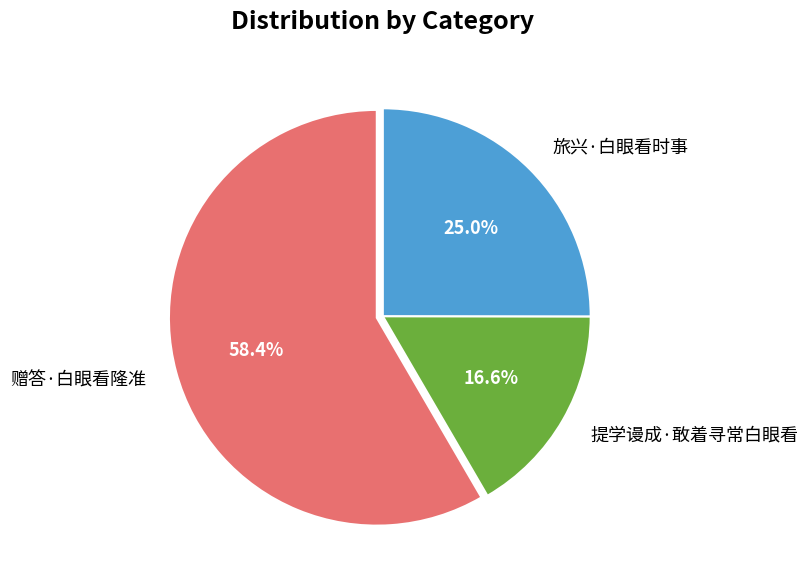

Does 赠答·白眼看隆准 account for over 50% of the chart?

Yes